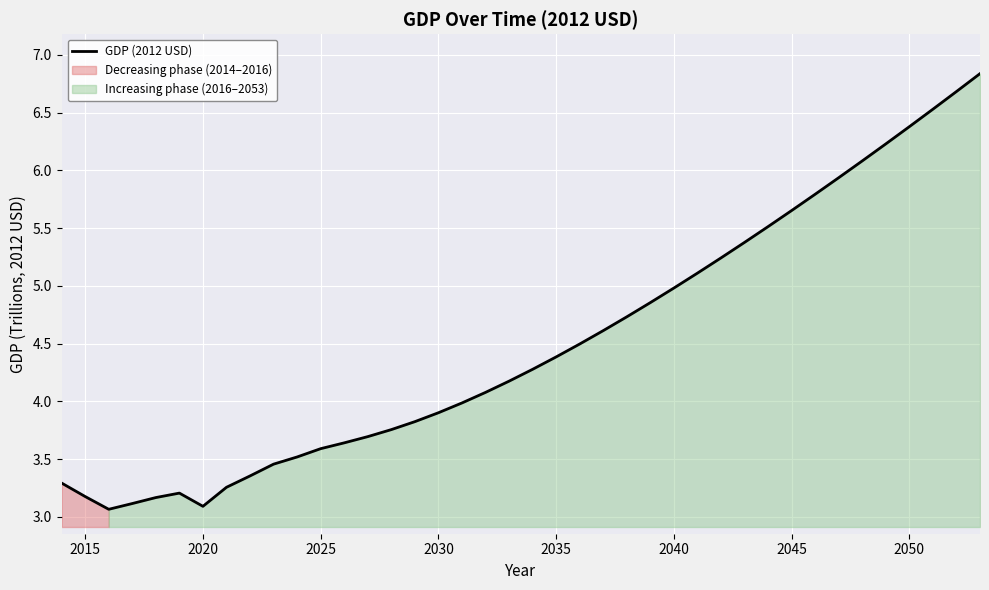

What is the highest value of the GDP (2012 USD) series?

6.8